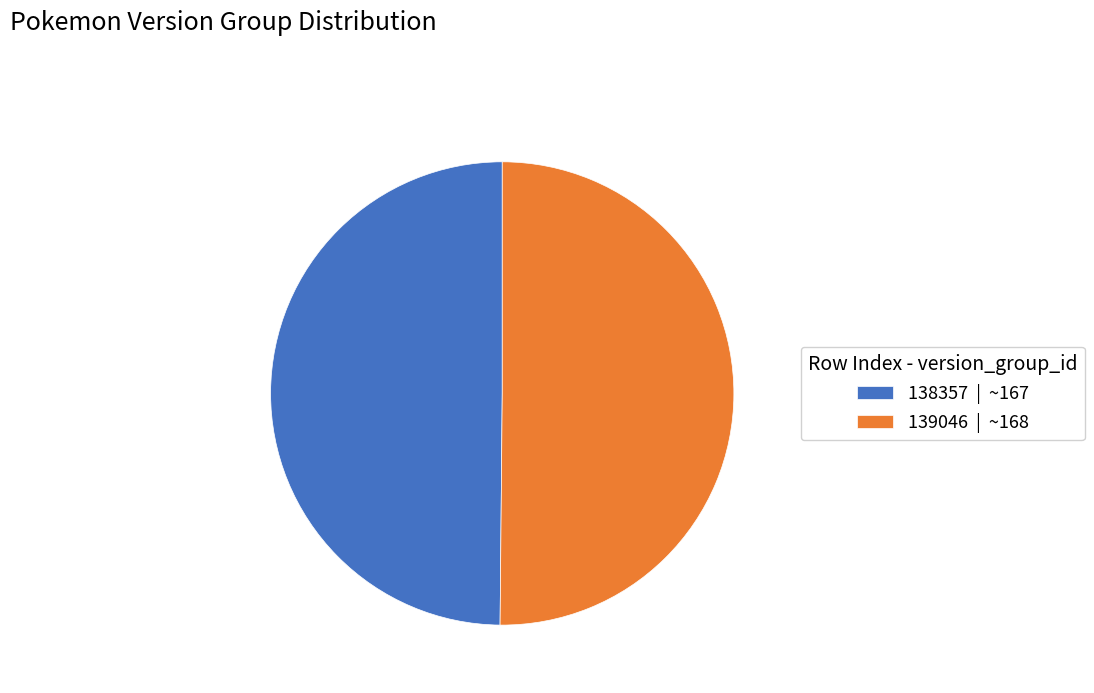

True or false: 139046 | ~168 accounts for 38% of the total.

False